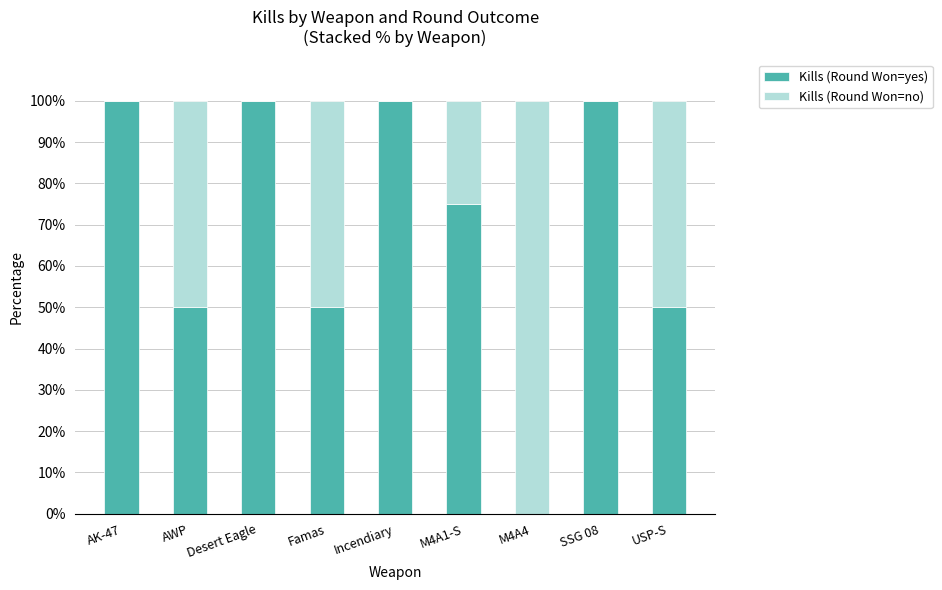

Where does the Kills (Round Won=yes) series first go above 75?

AK-47